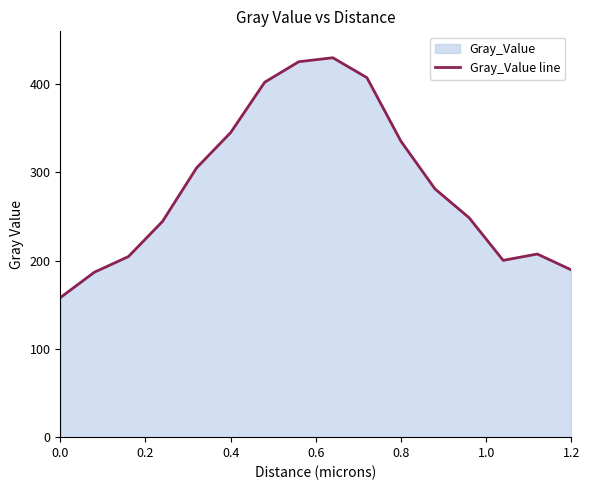

Reading left to right, list all the values displayed in this chart.

158.1	187.0	204.7	244.5	305.2	345.2	402.3	425.6	430.1	407.5	335.4	281.3	248.7	200.4	207.6	189.6